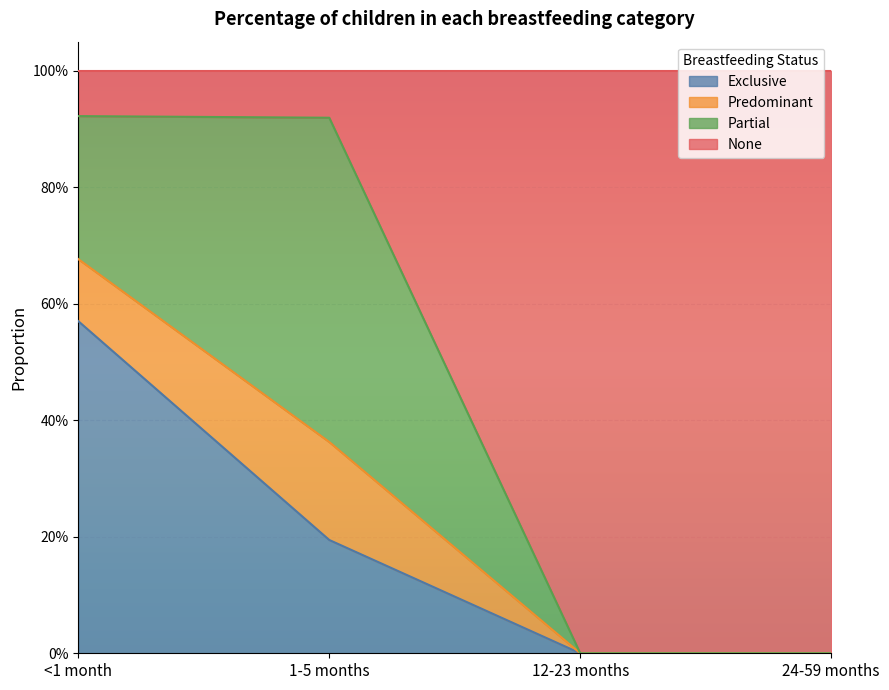

True or false: None and Exclusive intersect in this chart.

False